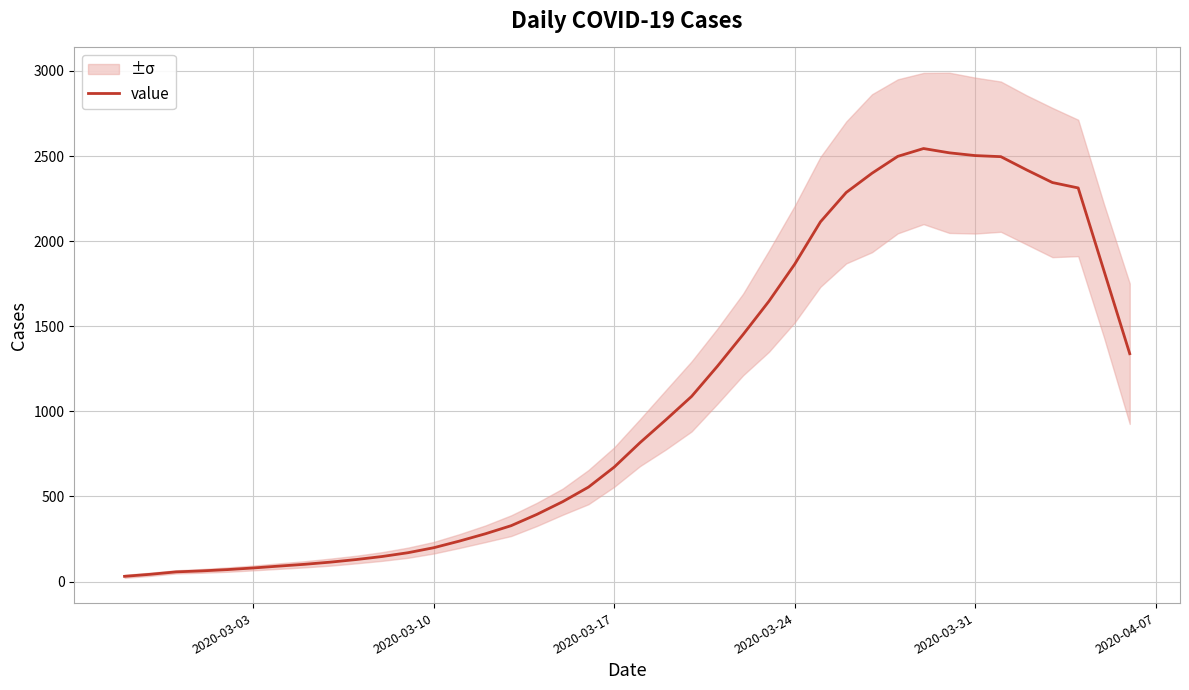

What is the maximum value for value?

2544.0